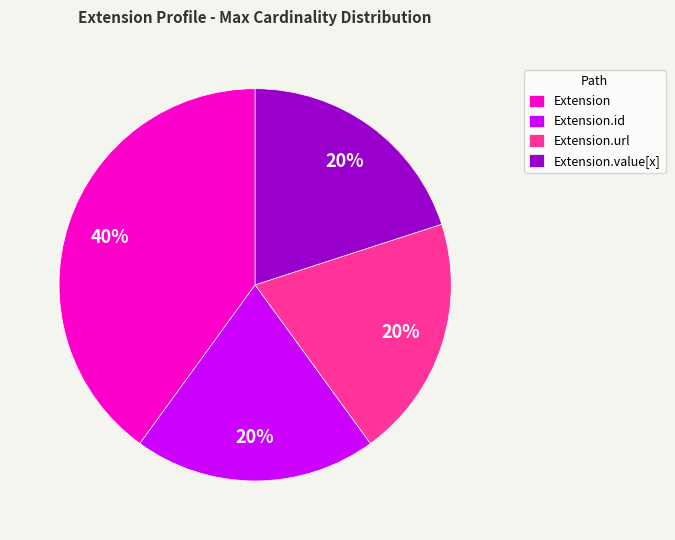

Approximately how many times larger is the value at Extension compared to Extension.url?

2.0